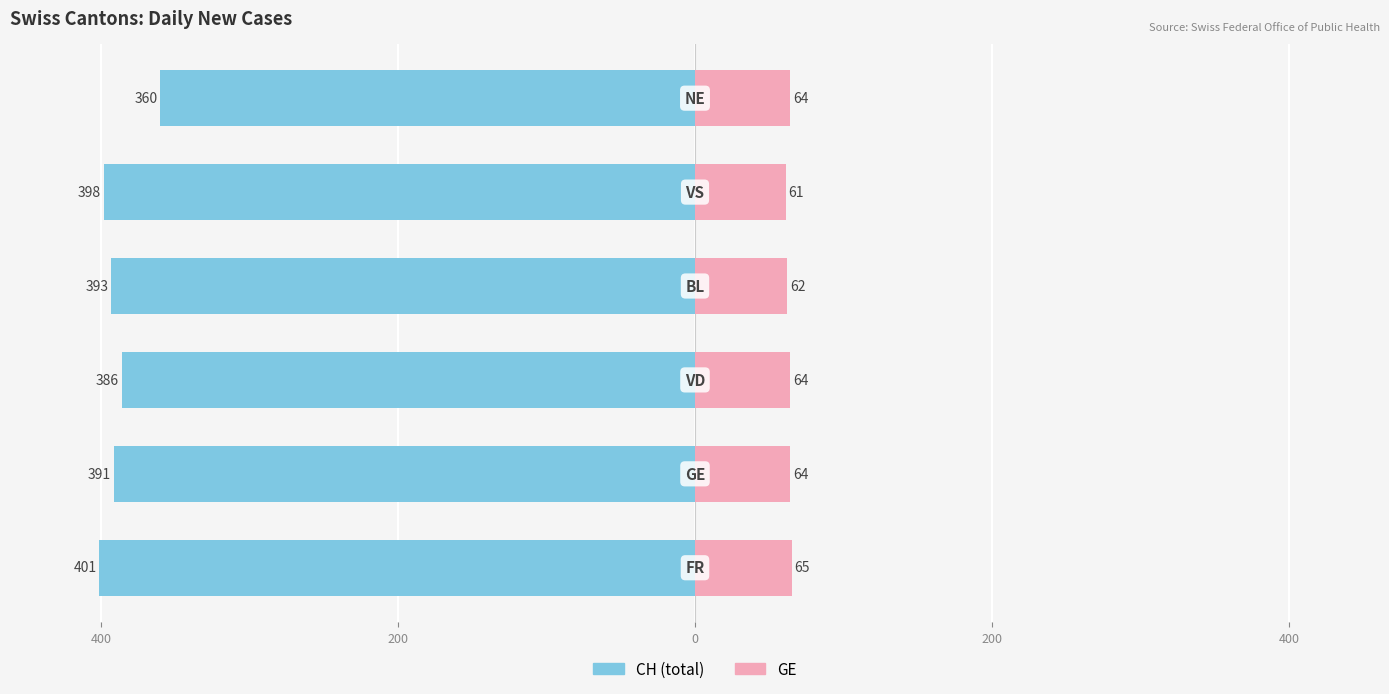

Does the chart contain stacked bars?

No